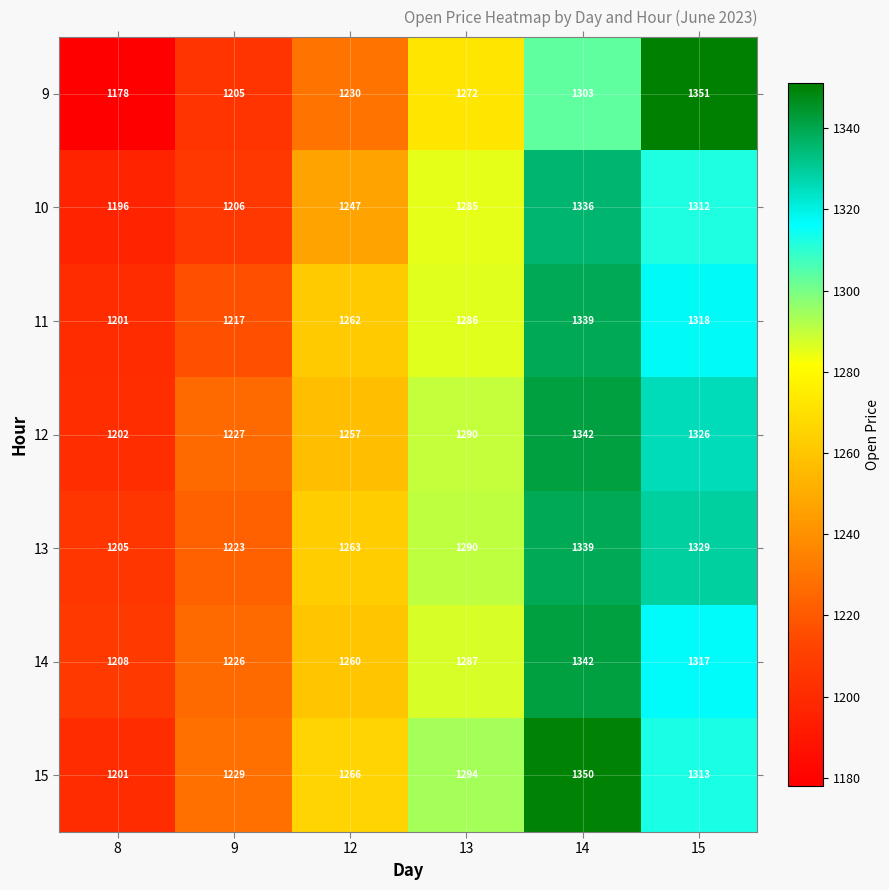

What is the approximate value of 13 at 9?

1223